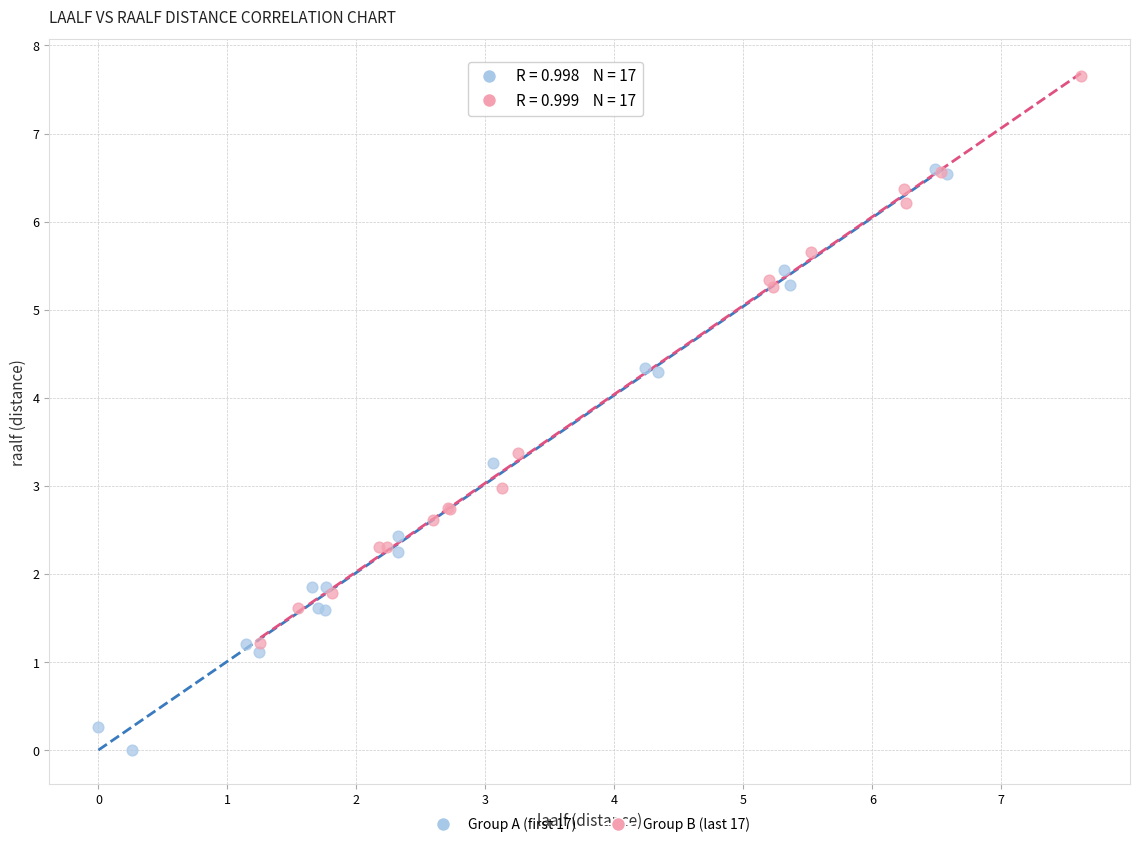

Which series contains the lowest Y value?

Group A (first 17)